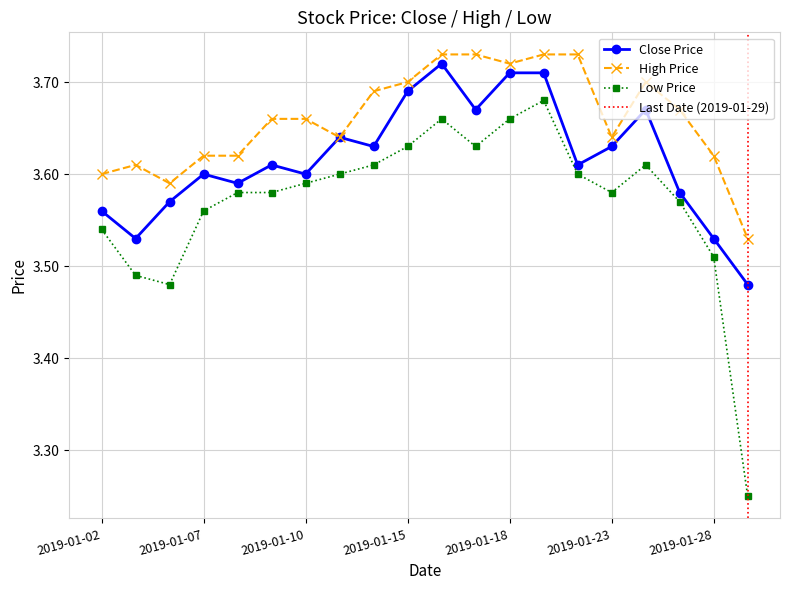

Which series has the widest spread of values?

low